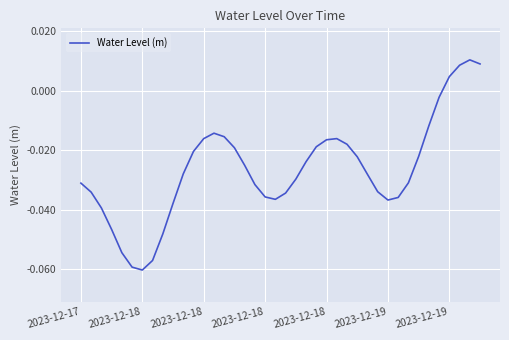

What is the difference between the maximum and minimum values?

0.1